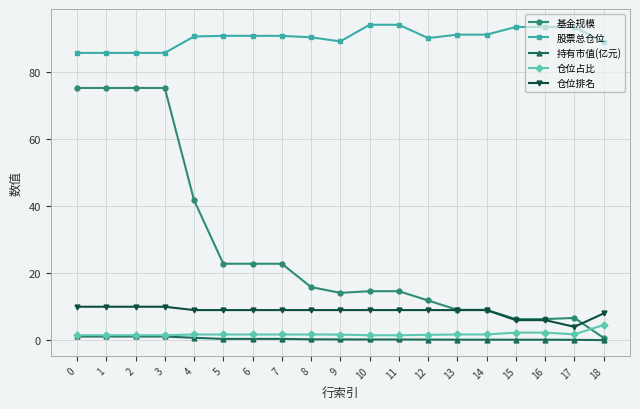

What is the value of the 股票总仓位 point at the 3rd from the left?

85.8